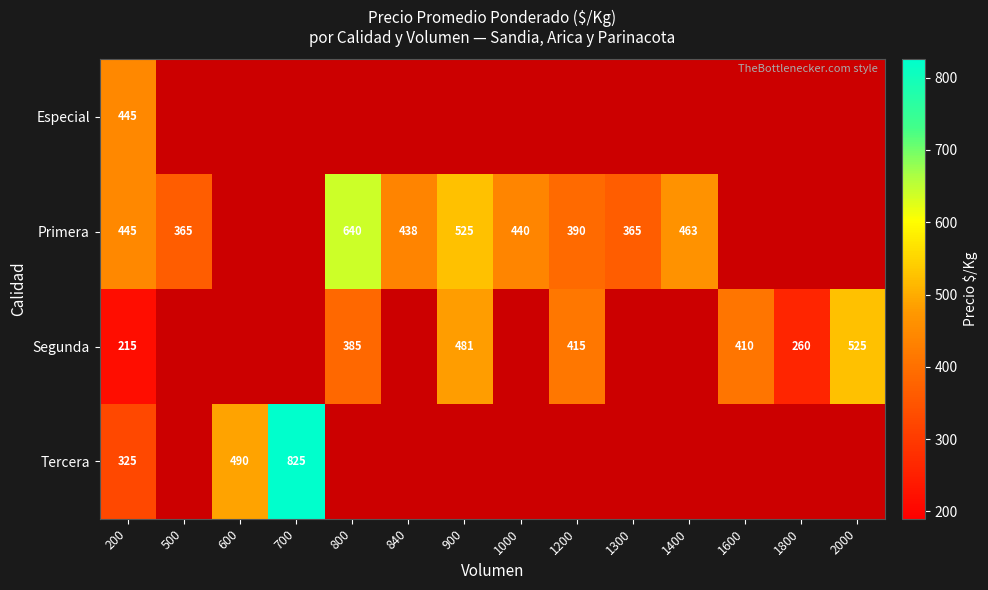

The value of Primera at 840 is 438. True or false?

True